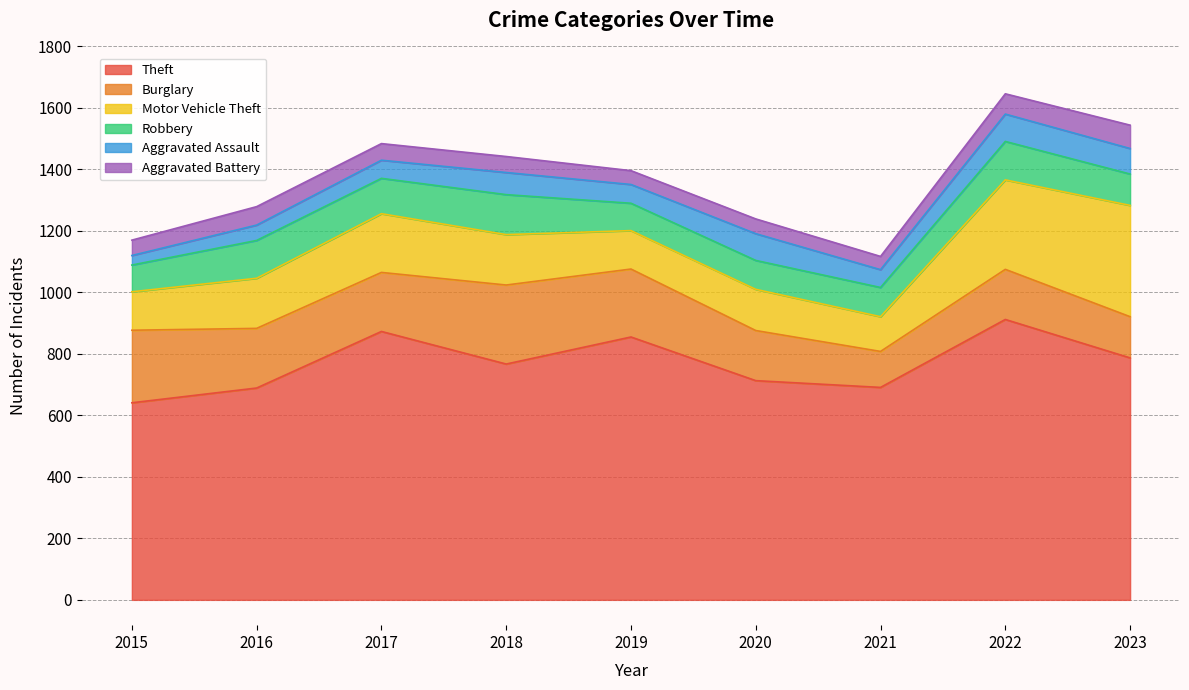

Which series has the widest spread of values?

Theft